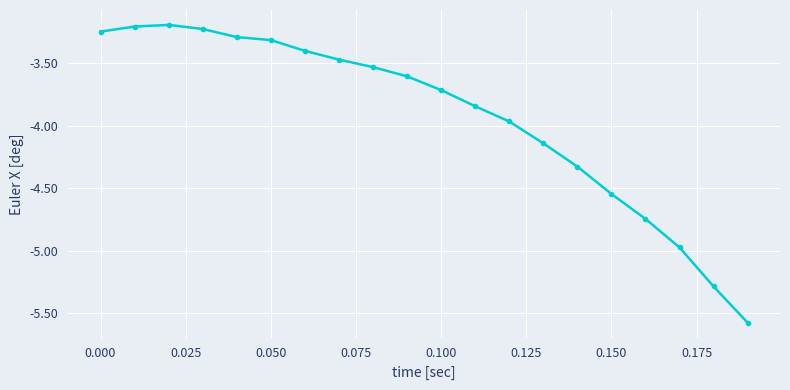

What is the smallest value displayed?

-5.6